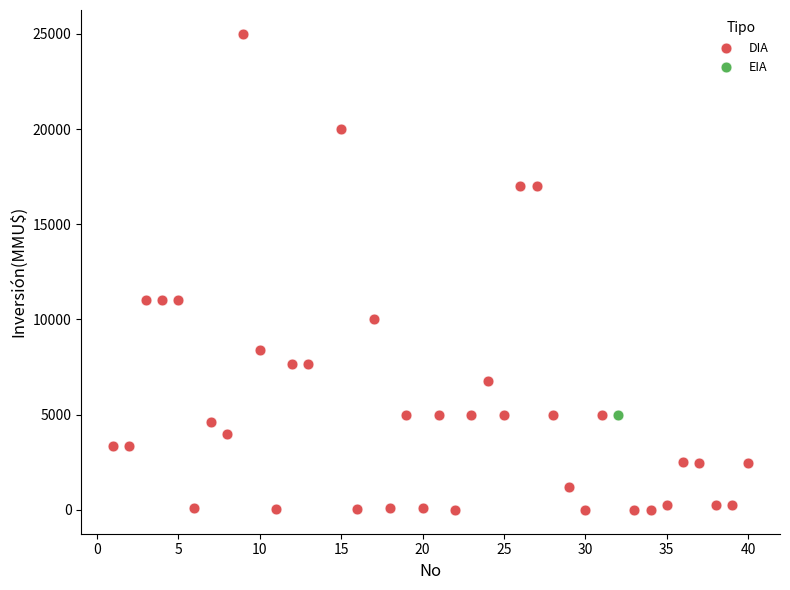

What are all the series names shown in the legend?

DIA, EIA